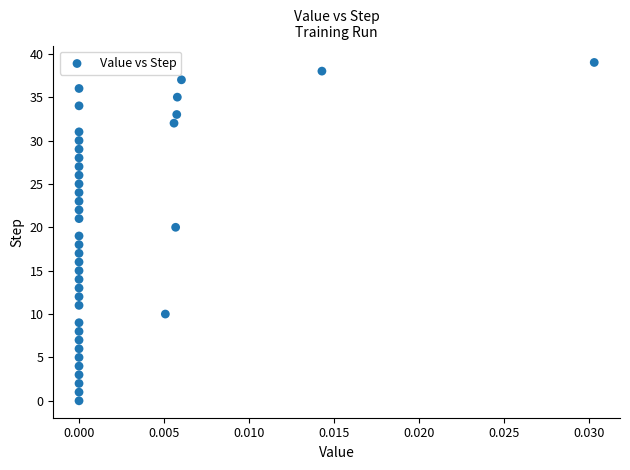

What is the range of Y values (max minus min)?

39